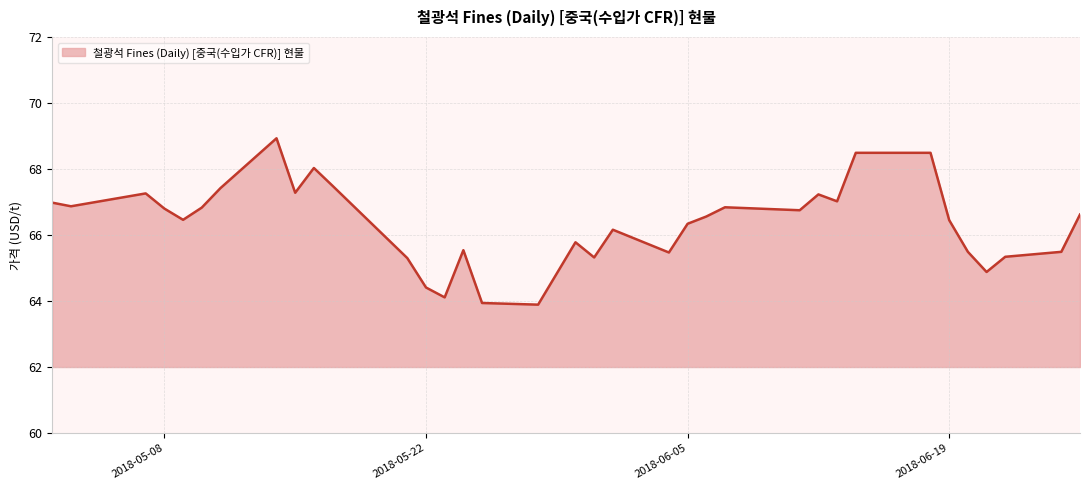

What is the maximum value shown in the chart?

68.9